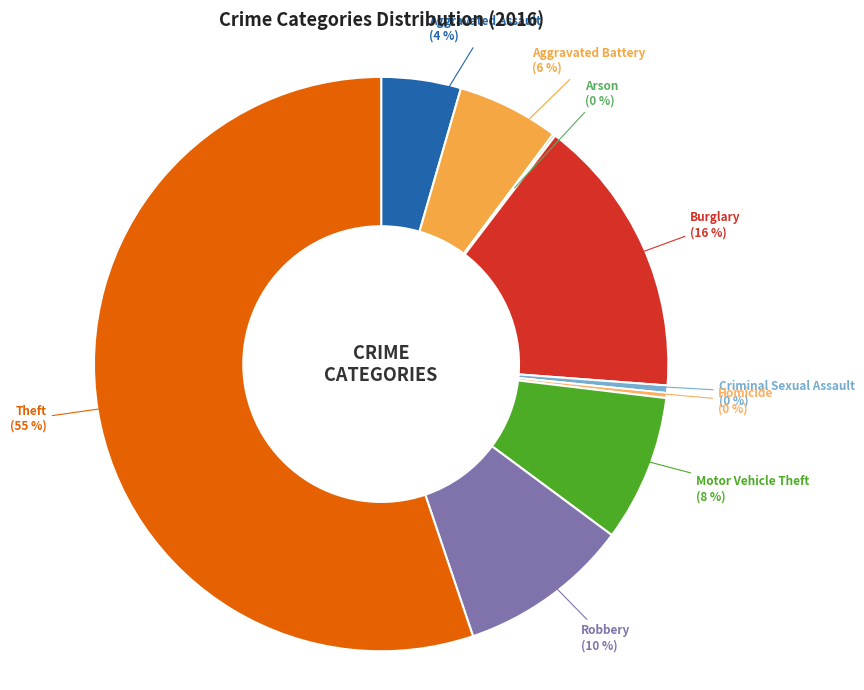

Rank the categories by value from lowest to highest.

Arson, Homicide, Criminal Sexual Assault, Aggravated Assault, Aggravated Battery, Motor Vehicle Theft, Robbery, Burglary, Theft